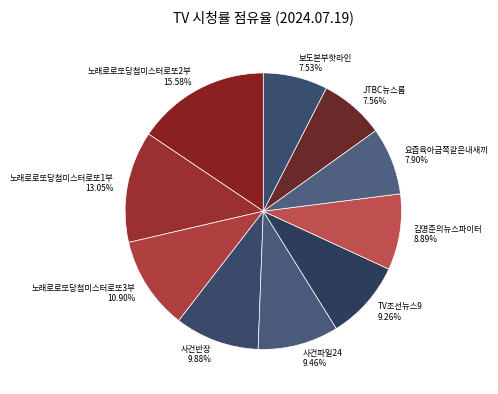

To the nearest percent, what is the average slice percentage?

10%